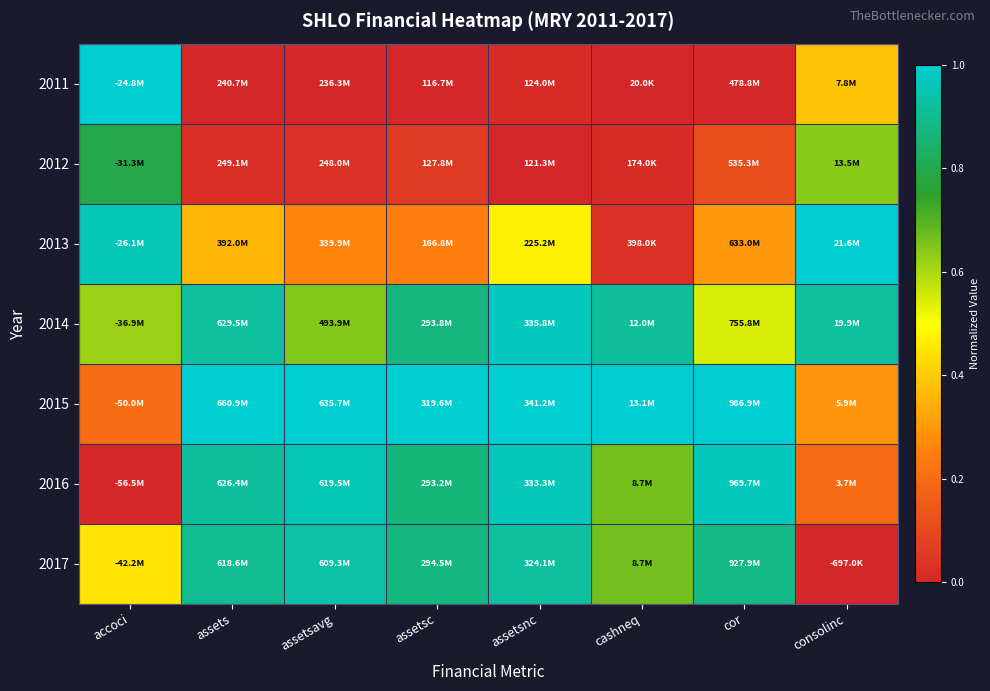

Which has a higher value, assetsnc or assetsc?

assetsnc